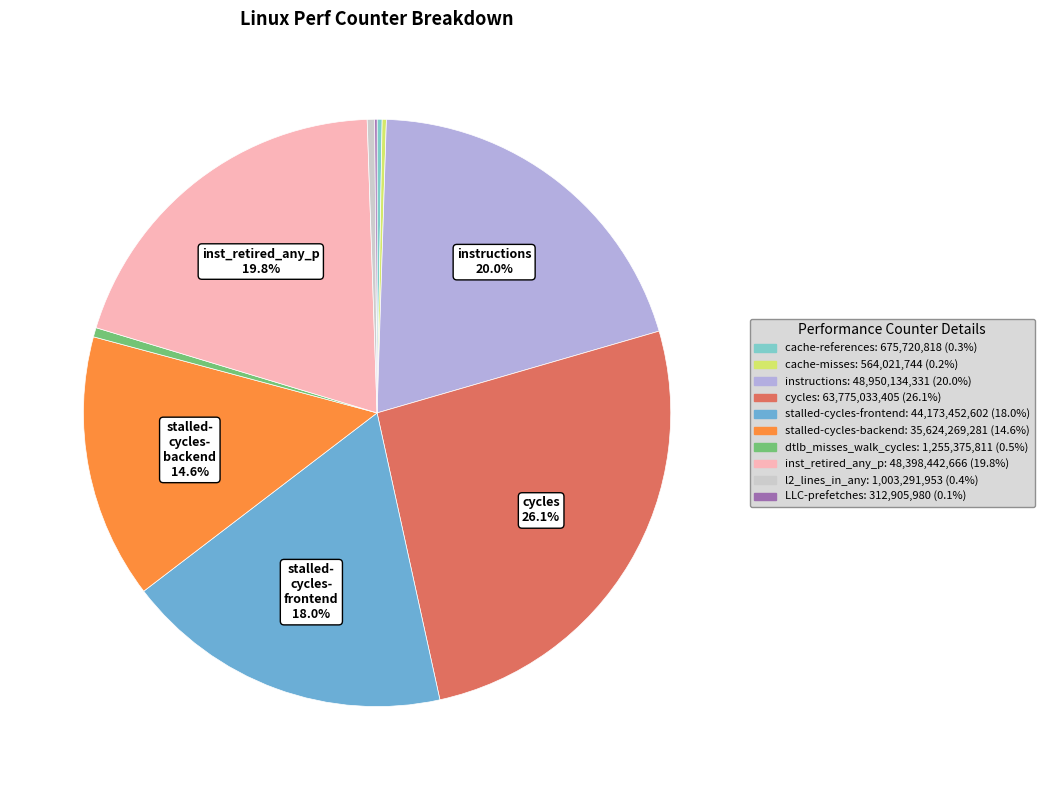

Is there any slice that represents more than half of the pie?

No